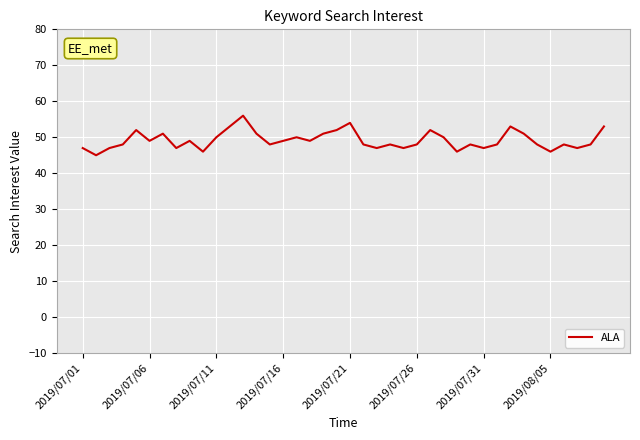

What is the difference between the maximum and minimum values?

11